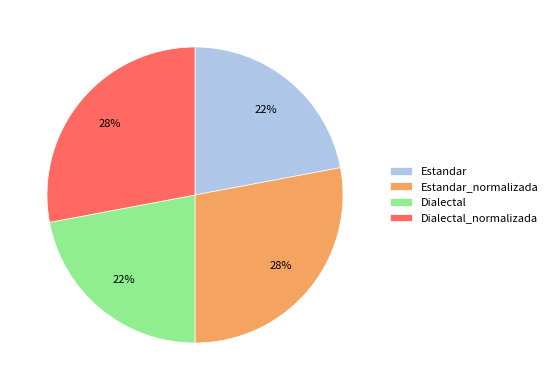

Is it true that Dialectal_normalizada is 28% of the pie?

True